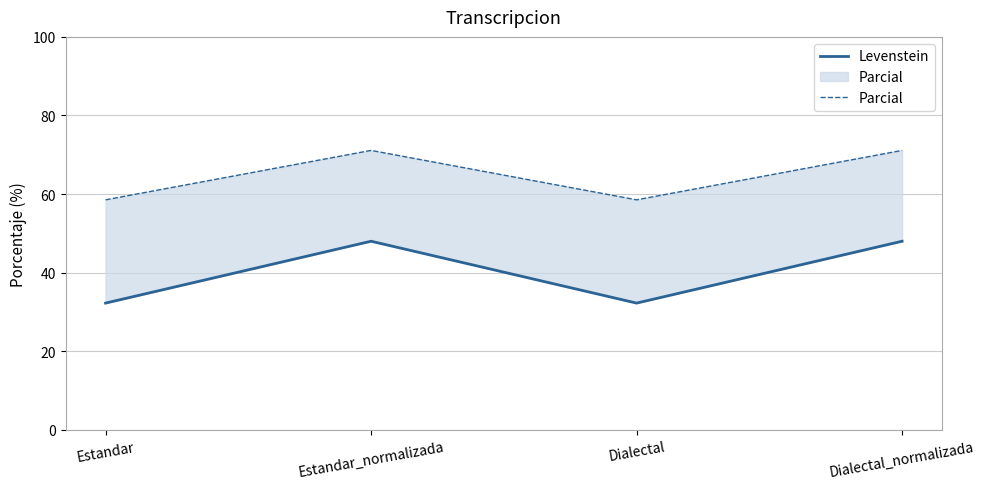

What is the label of the 2nd point from the left?

Estandar_normalizada